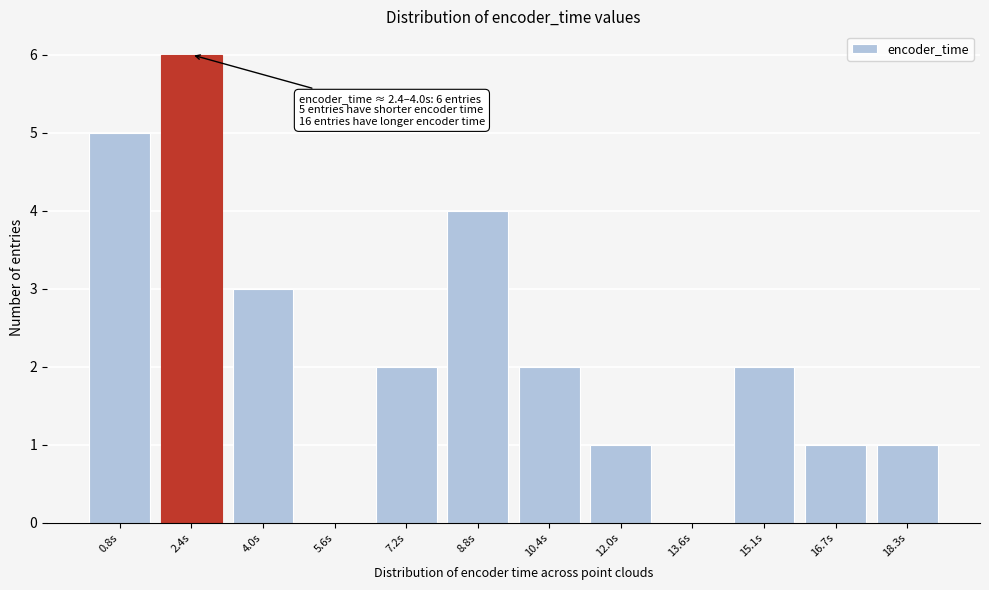

Reading right to left, extract all data points from this chart.

18.3s=1	16.7s=1	15.1s=2	13.6s=0	12.0s=1	10.4s=2	8.8s=4	7.2s=2	5.6s=0	4.0s=3	2.4s=6	0.8s=5